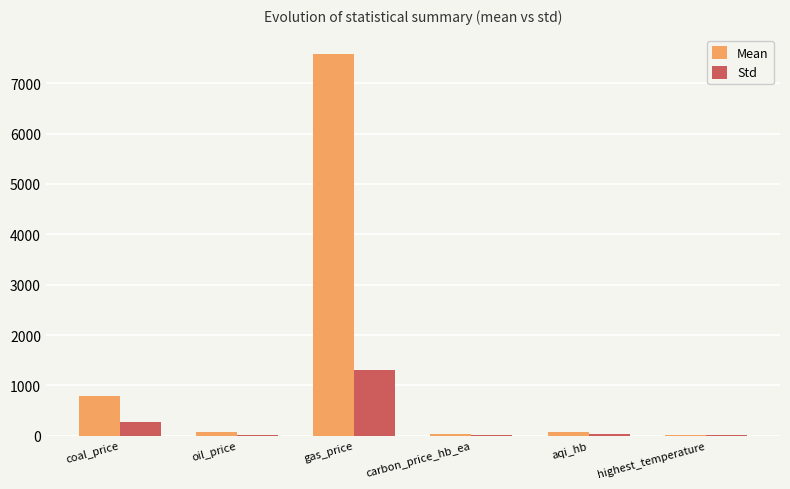

Which series has the largest total across all categories?

Mean